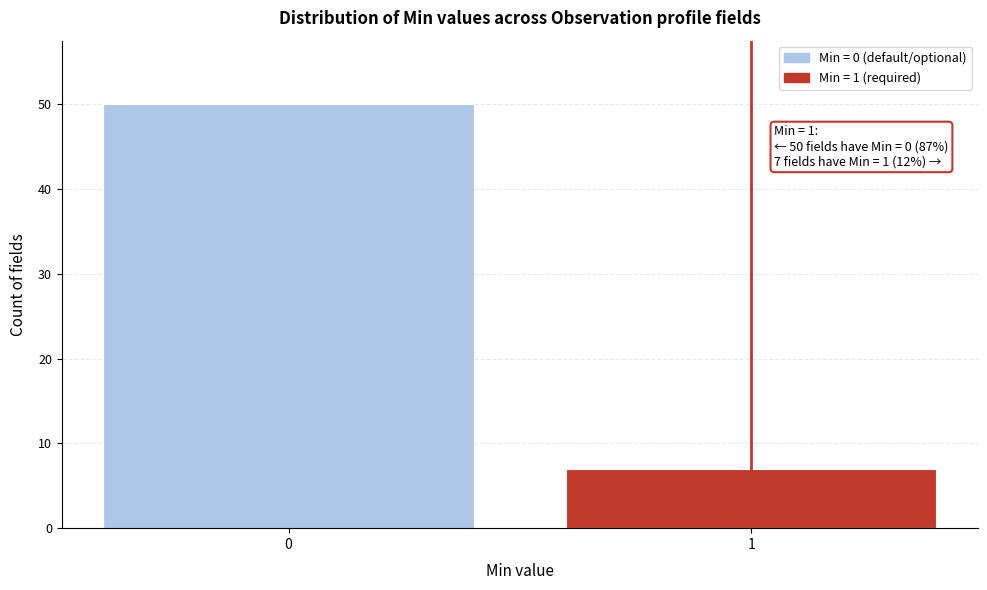

Reading right to left, transcribe all the data shown in this chart.

1=7	0=50